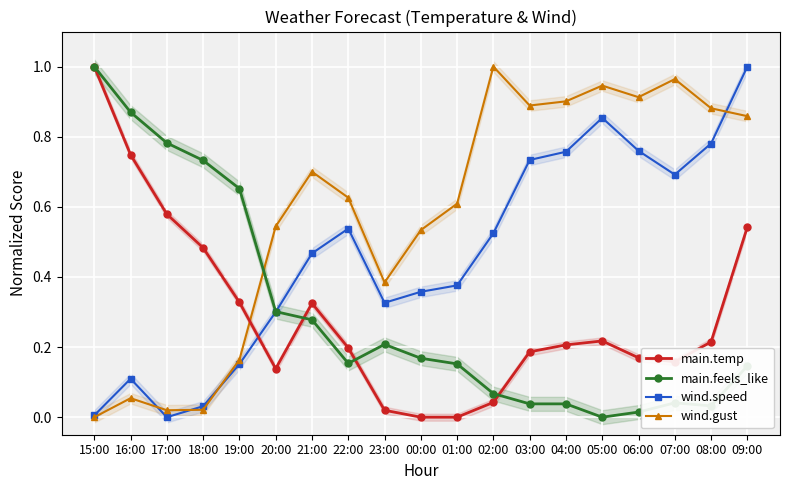

Between 02:00 and 04:00, which series saw the biggest shift?

wind.speed